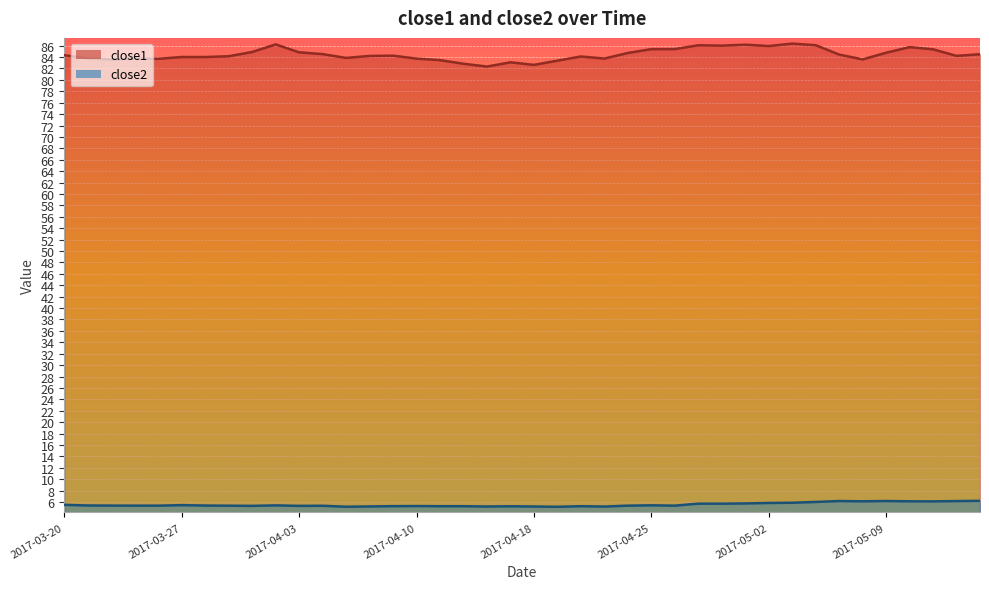

What is the sum of the close2 values at 2017-04-06 and 2017-03-30?

10.6